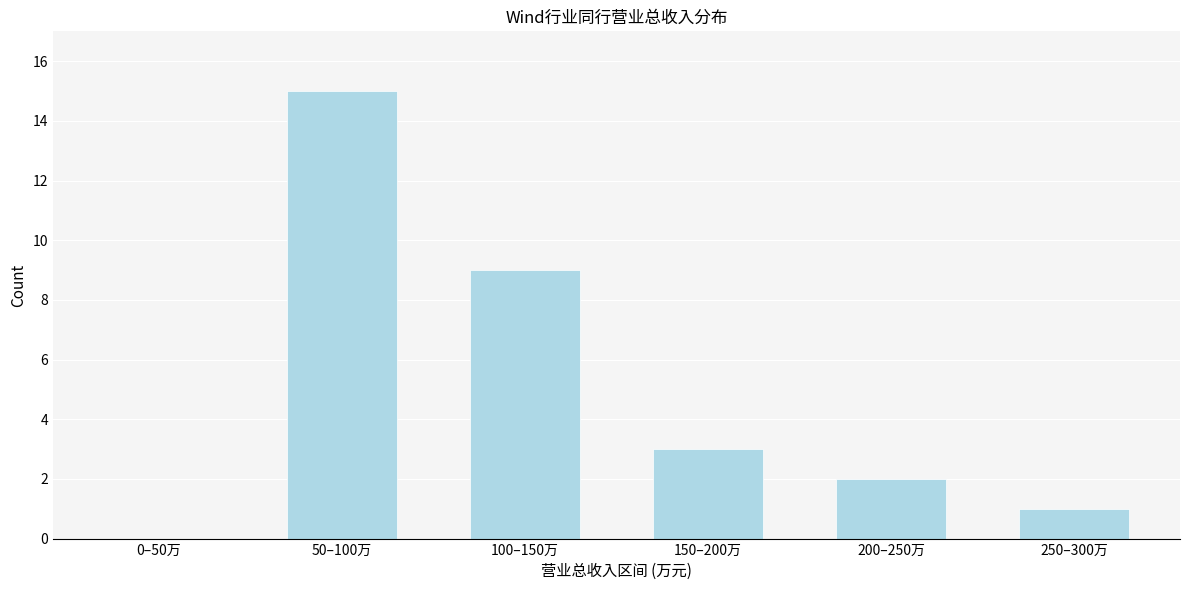

Reading left to right, list all the values displayed in this chart.

0–50万=0	50–100万=15	100–150万=9	150–200万=3	200–250万=2	250–300万=1